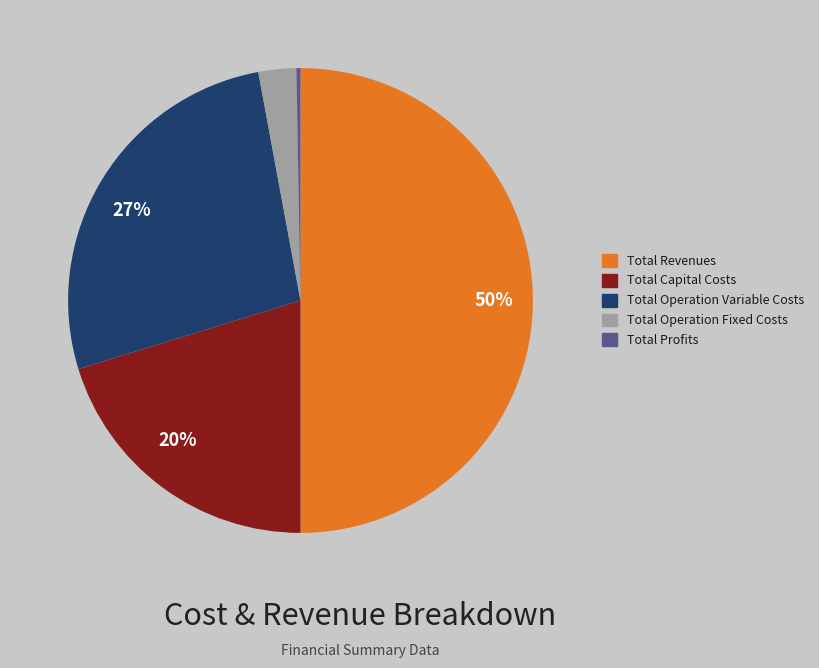

To the nearest percent, what is the average slice percentage?

20%